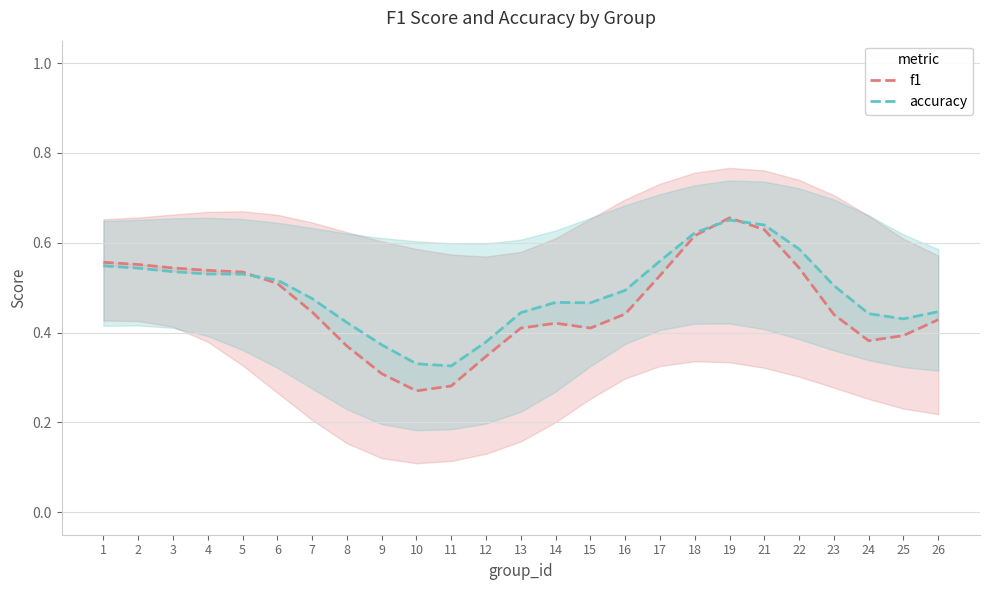

How many accuracy values are between 0 and 1?

25